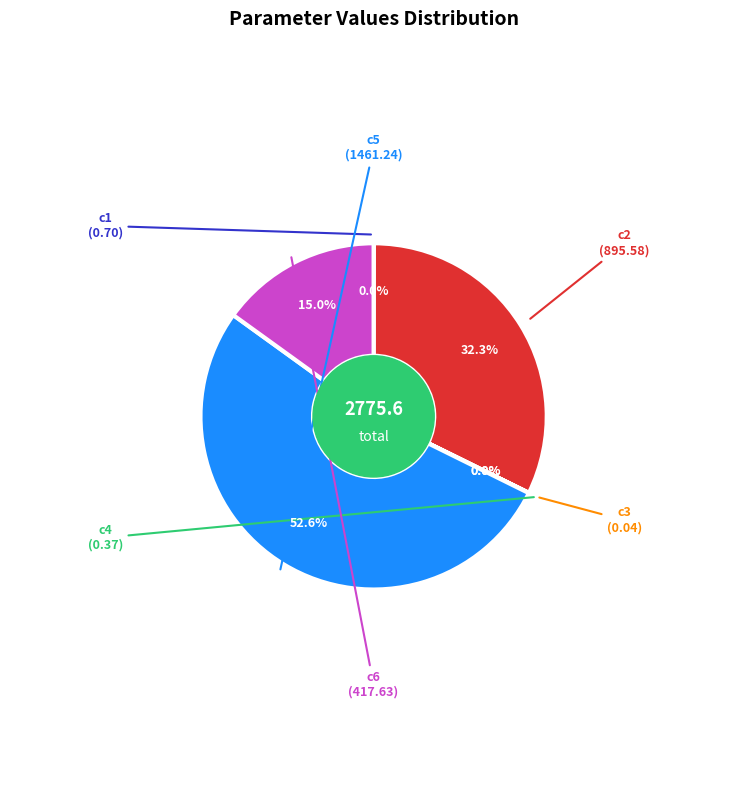

Is there any slice that represents more than half of the pie?

Yes